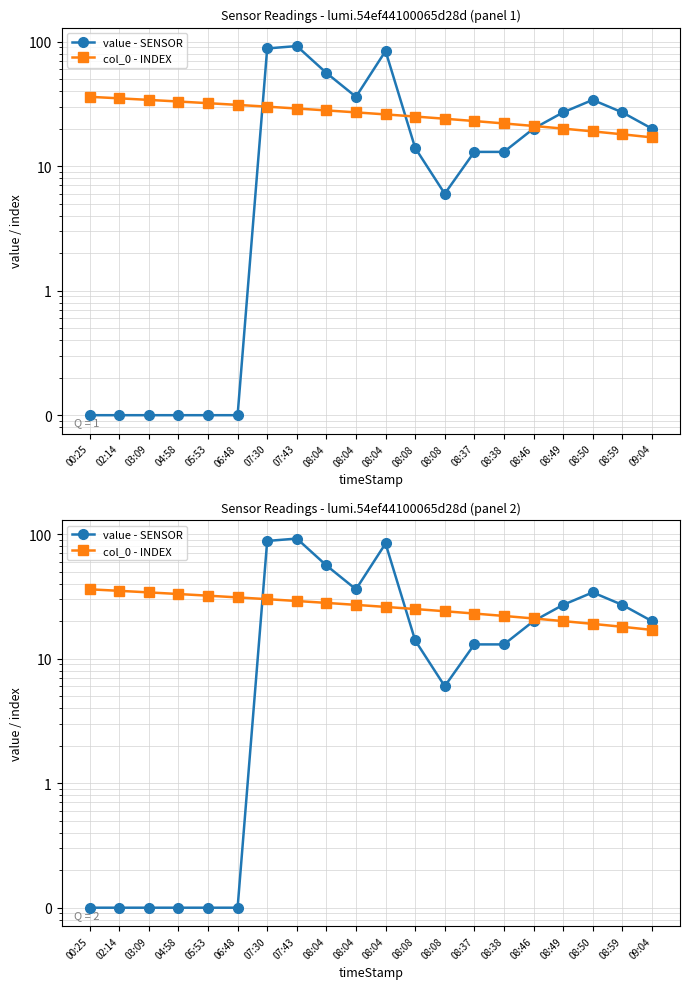

What is the maximum value shown in the chart?

92.0